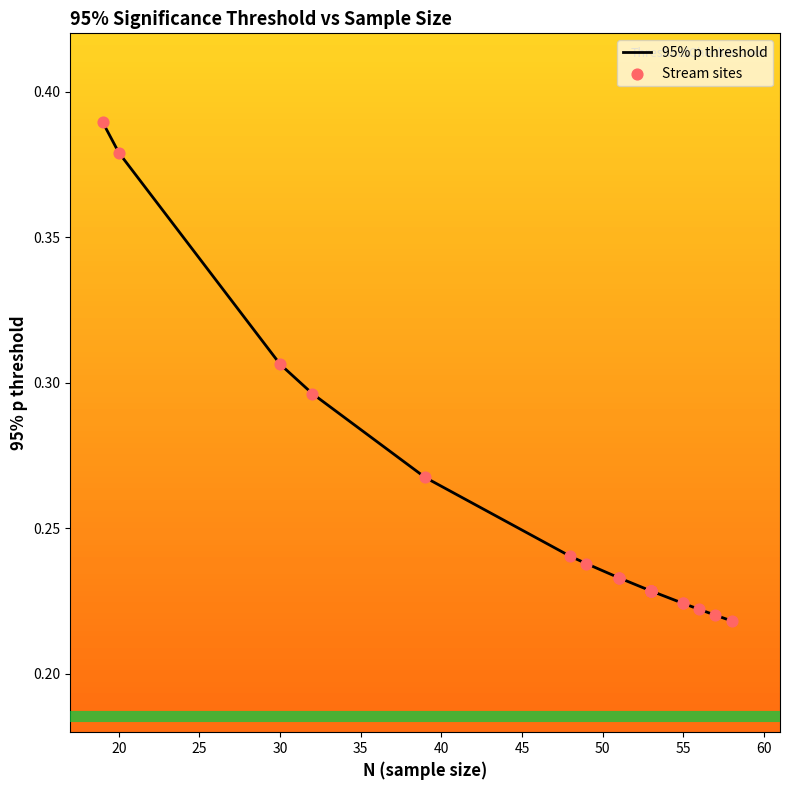

Which series has the largest total across all categories?

95% p threshold